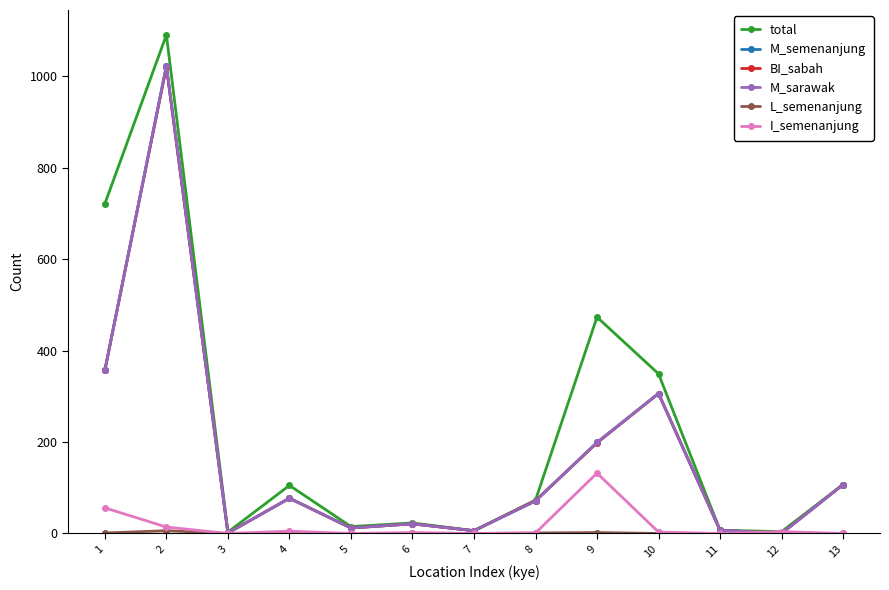

True or false: M_sarawak has a value of -380 at 12.

False